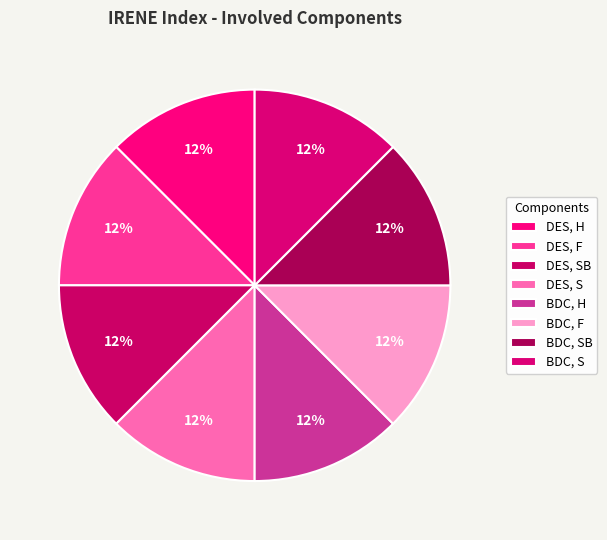

Is there any slice that represents more than half of the pie?

No